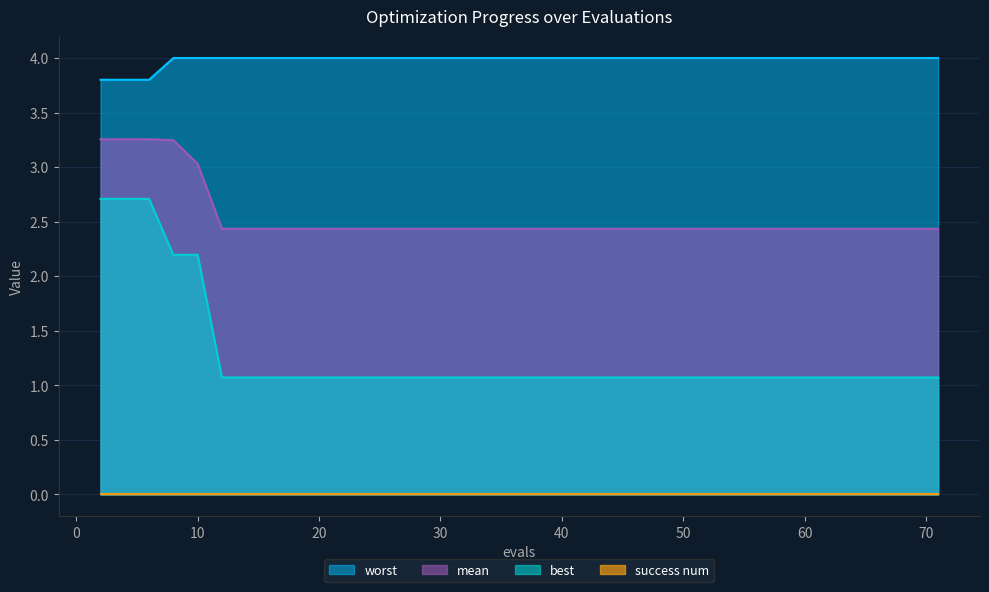

True or false: best and worst intersect in this chart.

False